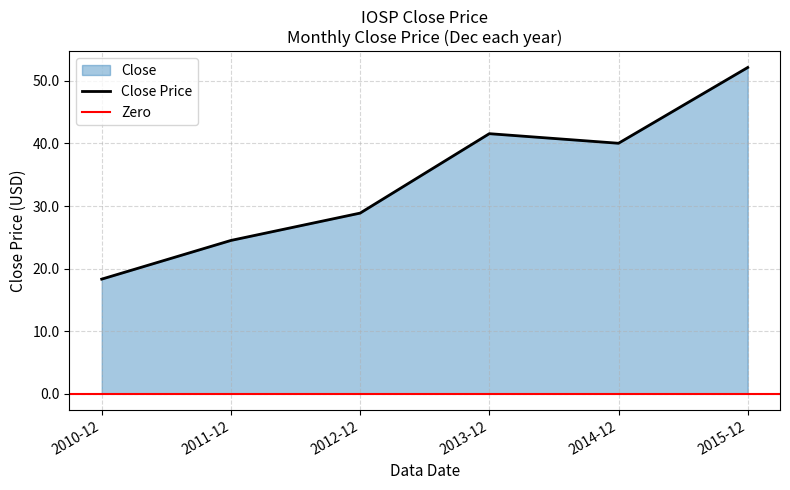

Reading right to left, extract all data points from this chart.

2015-12=52.1	2014-12=40.0	2013-12=41.6	2012-12=28.9	2011-12=24.5	2010-12=18.3